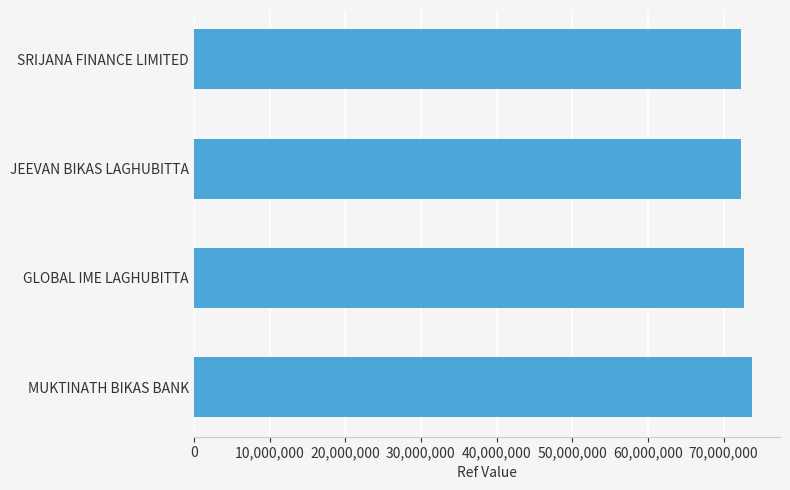

What is the value of the 1st bar from the top?

72260360